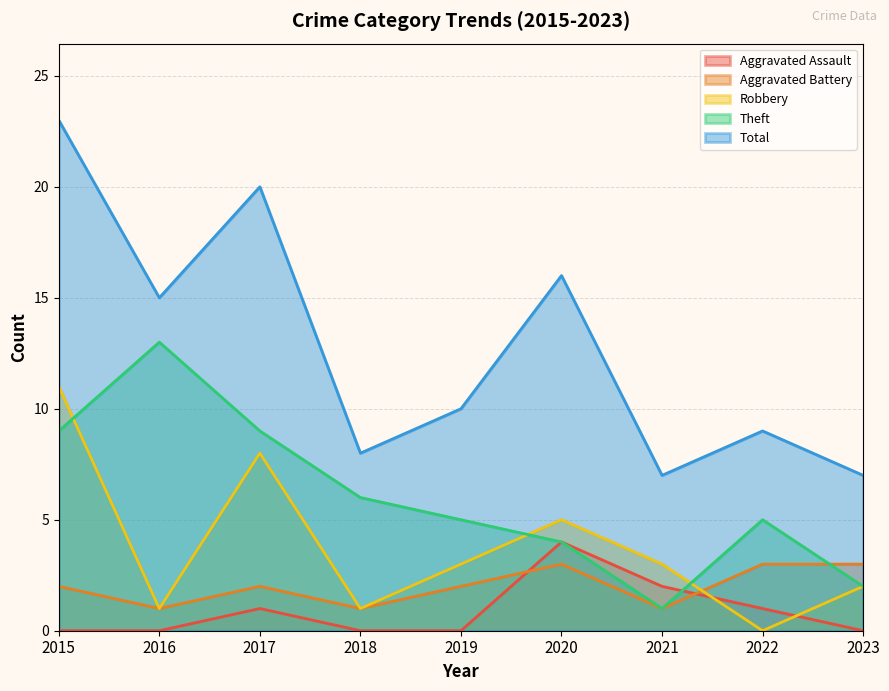

Rank the categories by Aggravated Assault value from highest to lowest.

2020, 2021, 2017, 2022, 2015, 2016, 2018, 2019, 2023